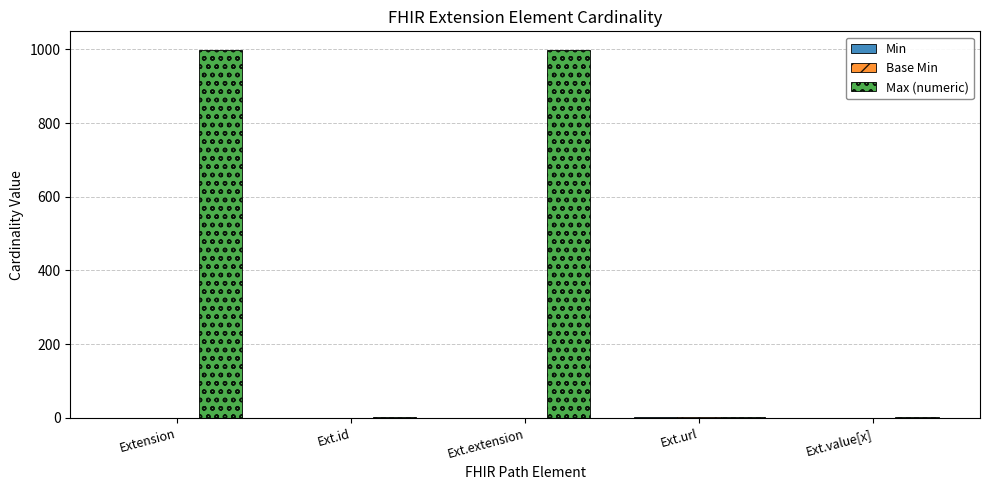

Which series changed the most between Ext.extension and Ext.value[x]?

Max (numeric)